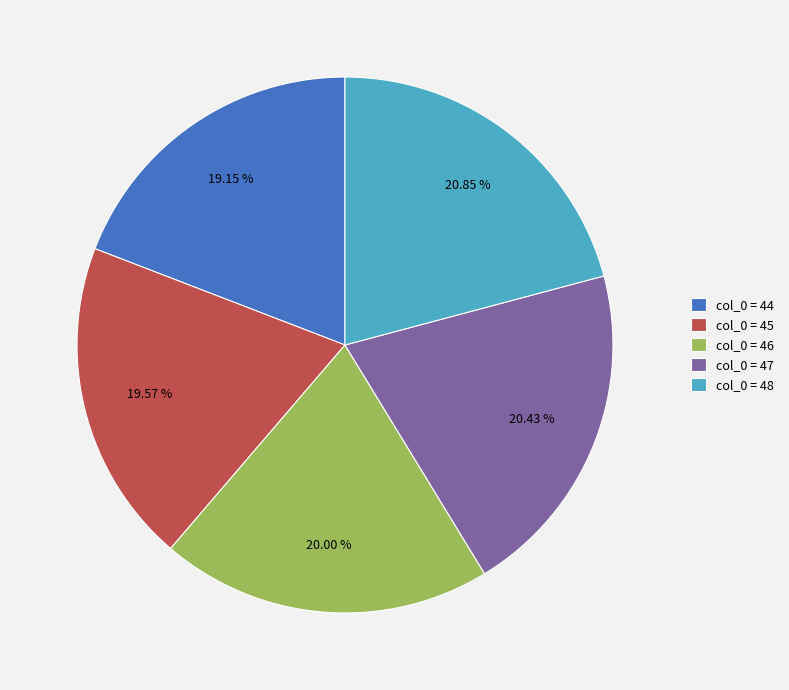

Is there any slice that represents more than half of the pie?

No